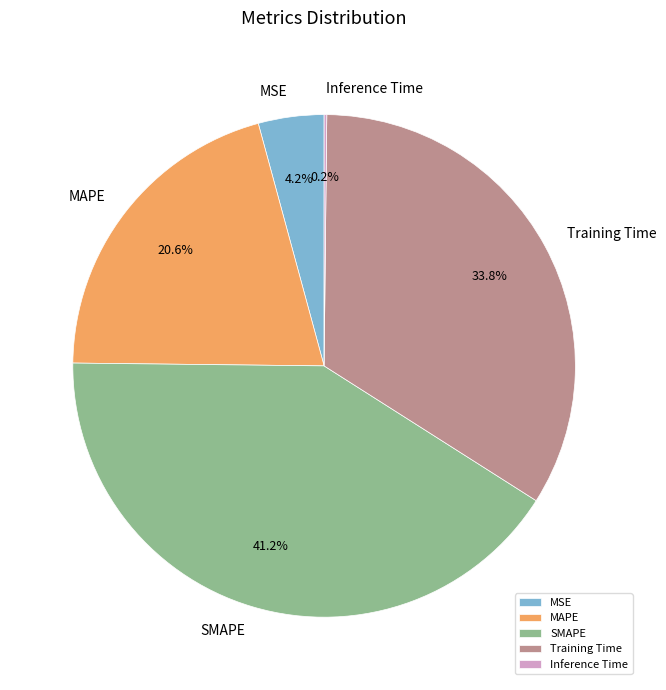

Which has a higher value, SMAPE or MAPE?

SMAPE